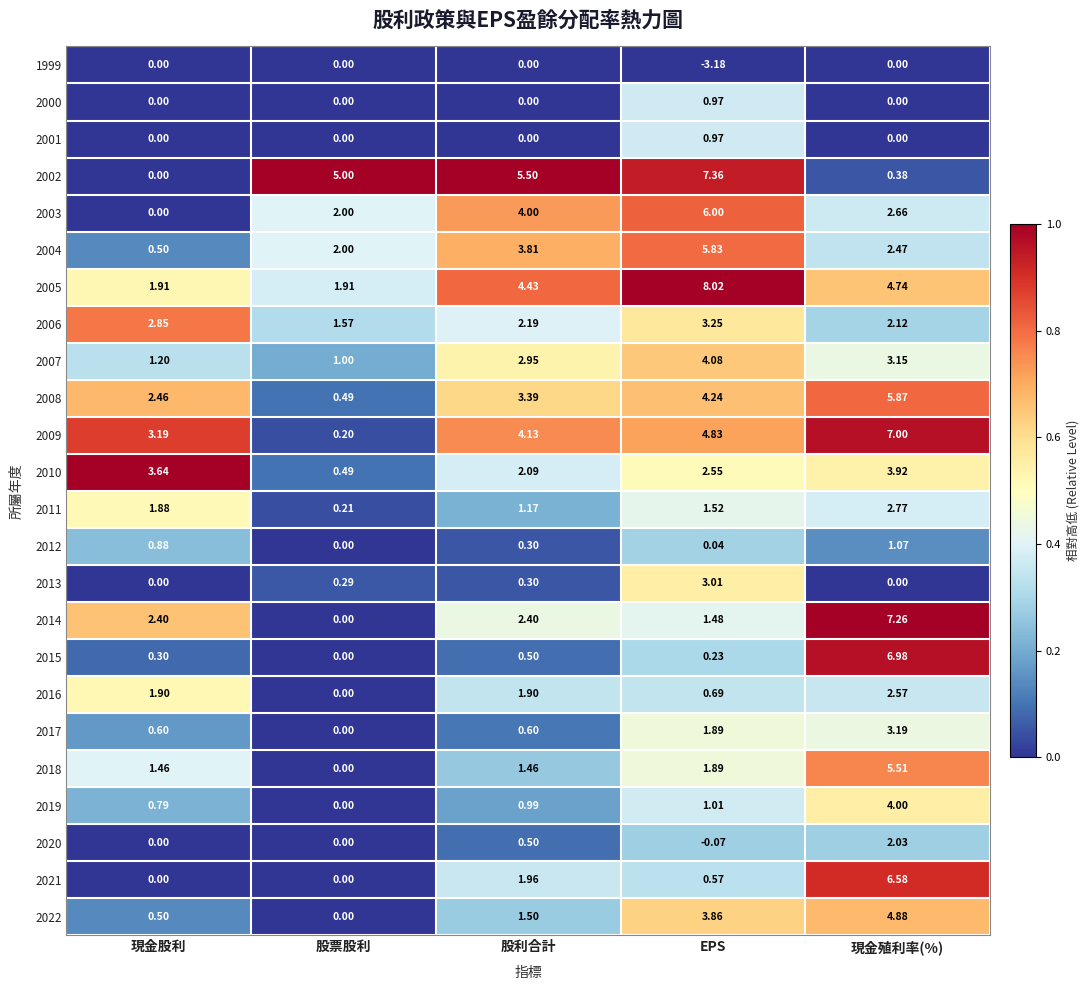

Rank the categories by 2012 value from highest to lowest.

現金殖利率(%), 現金股利, 股利合計, EPS, 股票股利